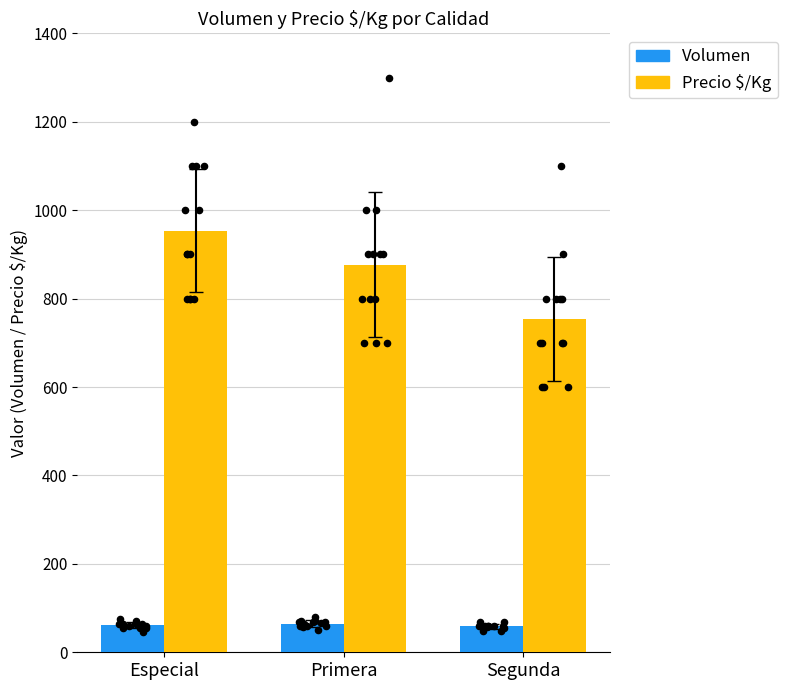

At how many categories does at least one series exceed 368?

3